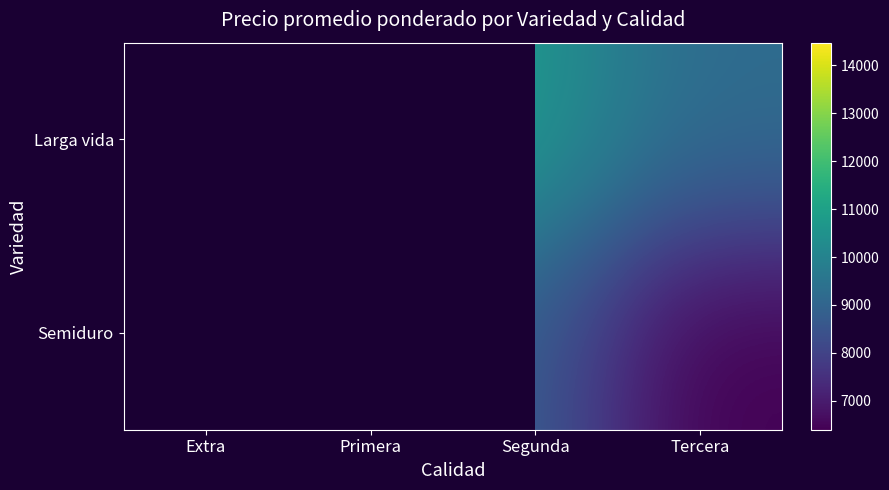

Which series has the largest range (max minus min)?

Larga vida